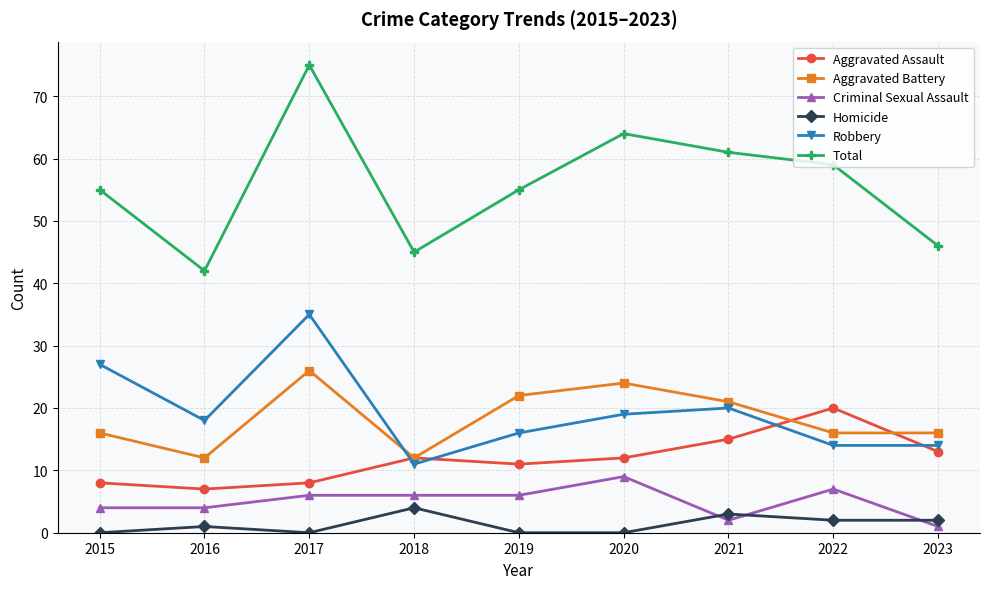

What is the value of the Criminal Sexual Assault point at the 1st from the left?

4